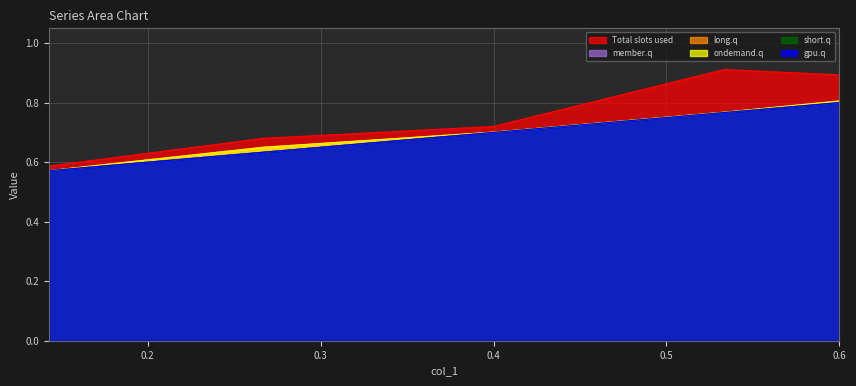

Count the col_6 values in the range 0 to 1.

5